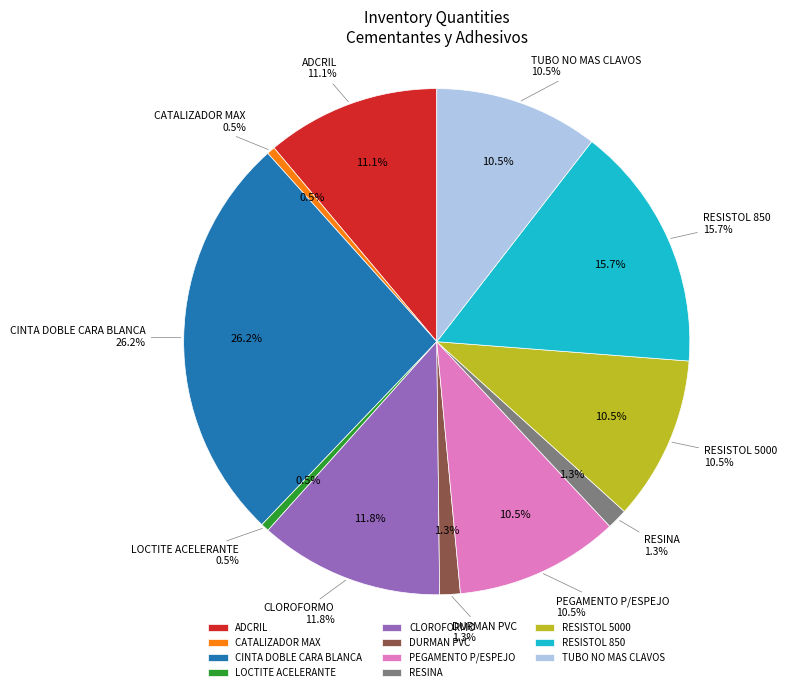

Count the number of slices in the pie.

11